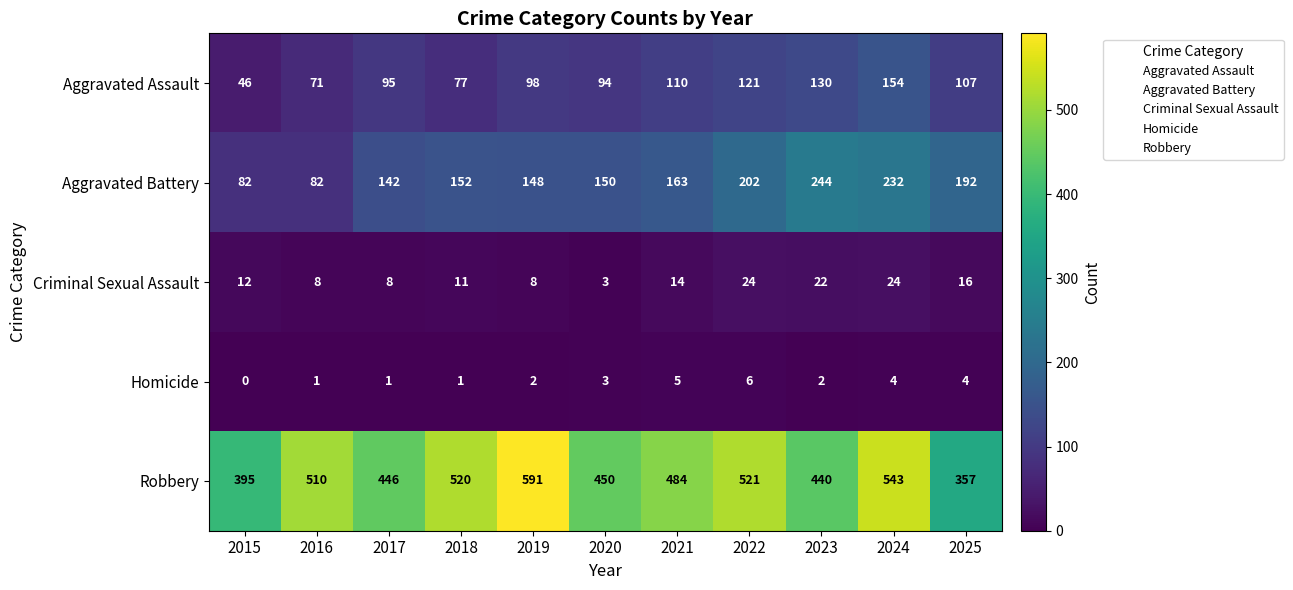

At which label is Aggravated Battery closest to 163?

2021